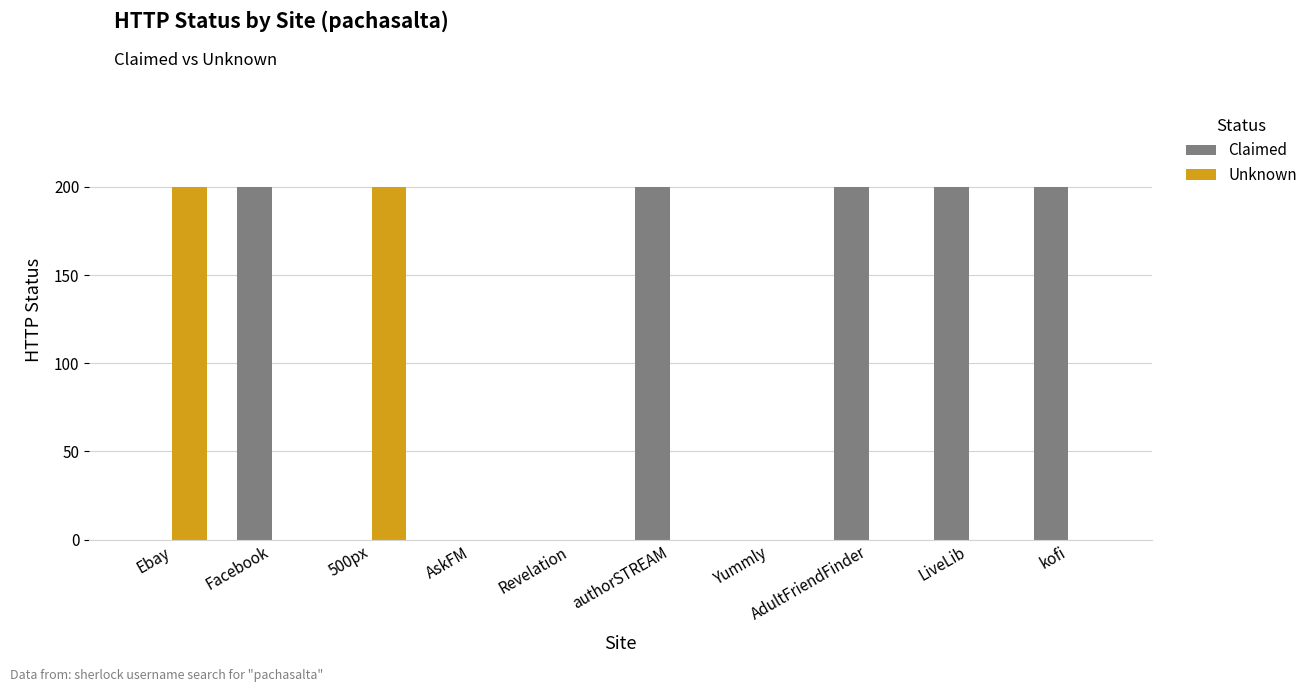

What is the total value across all series at Facebook?

200